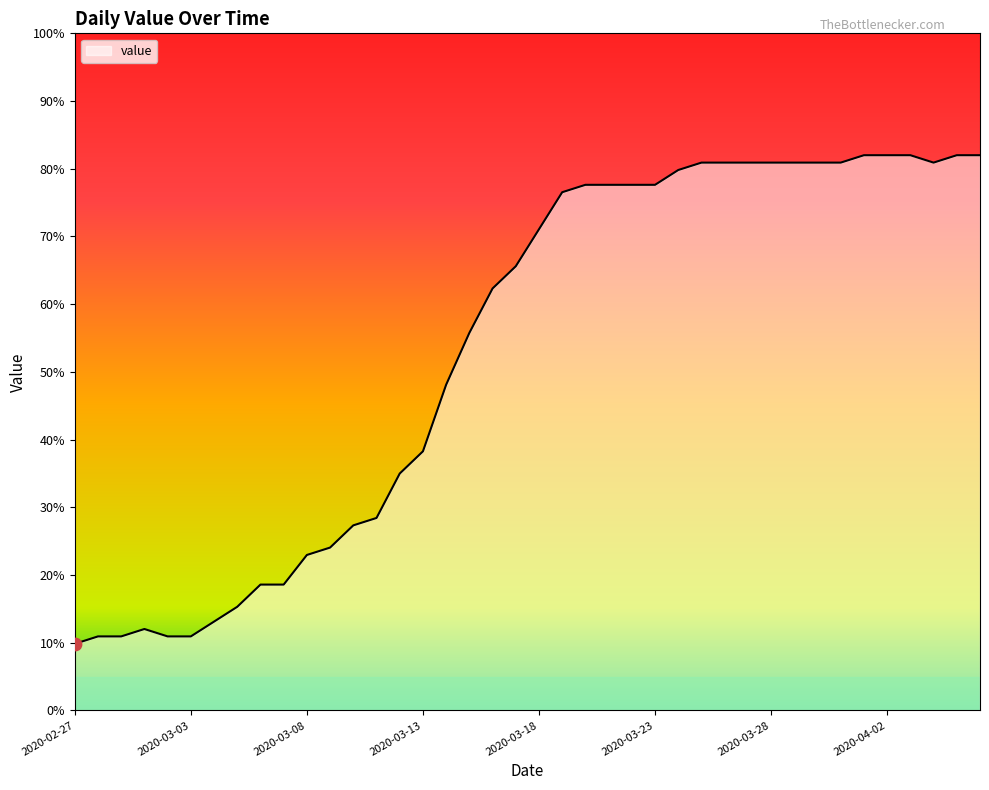

What is the greatest value displayed?

82.0